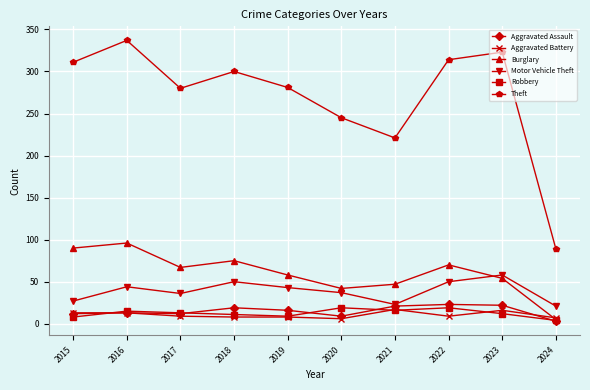

At which label does Theft reach its minimum?

2024